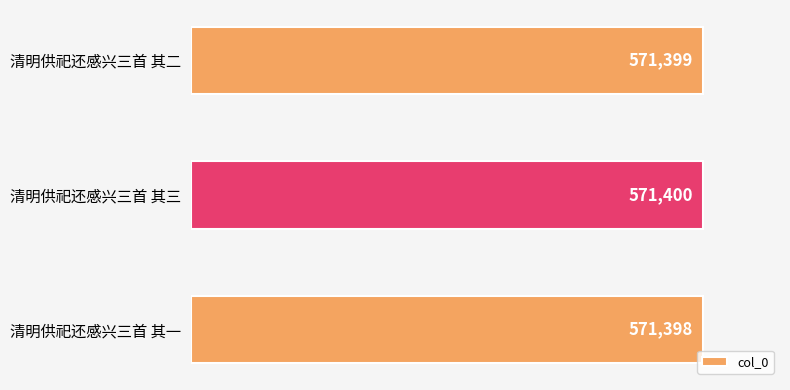

Between 清明供祀还感兴三首 其一 and 清明供祀还感兴三首 其三, which is larger?

清明供祀还感兴三首 其三